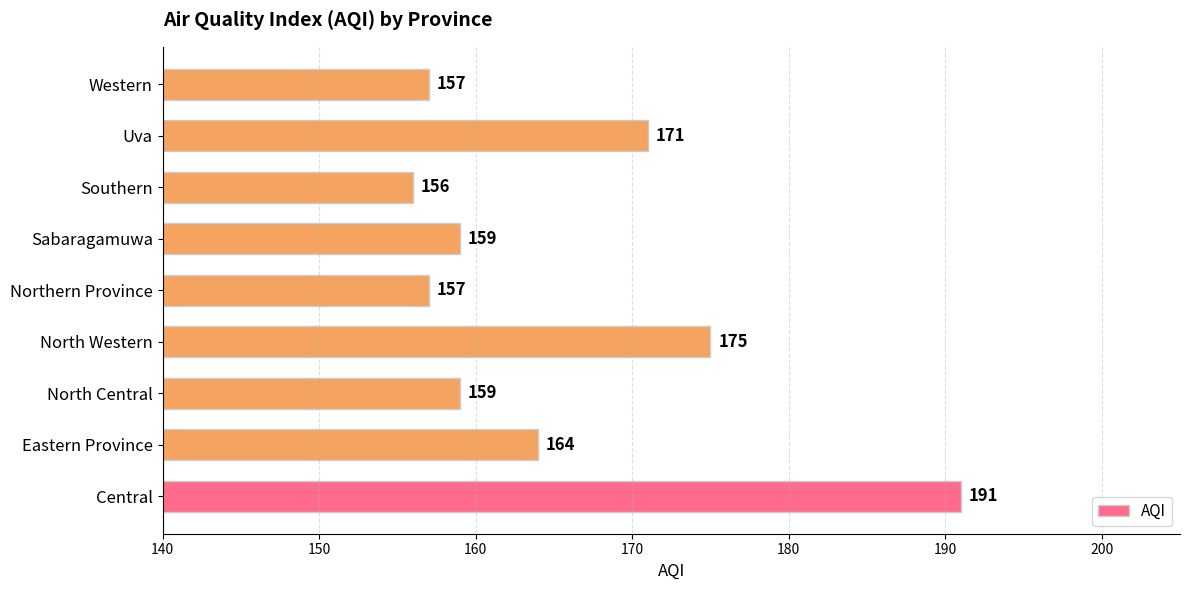

What is the minimum value shown in the chart?

156